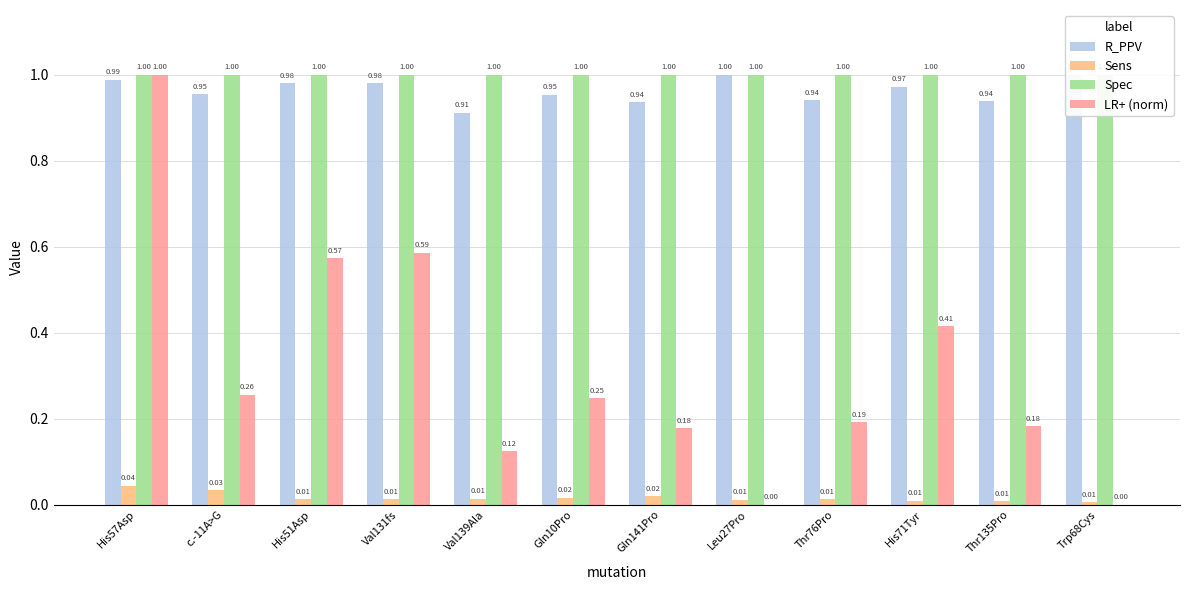

At which category is the sum across all series the highest?

His57Asp